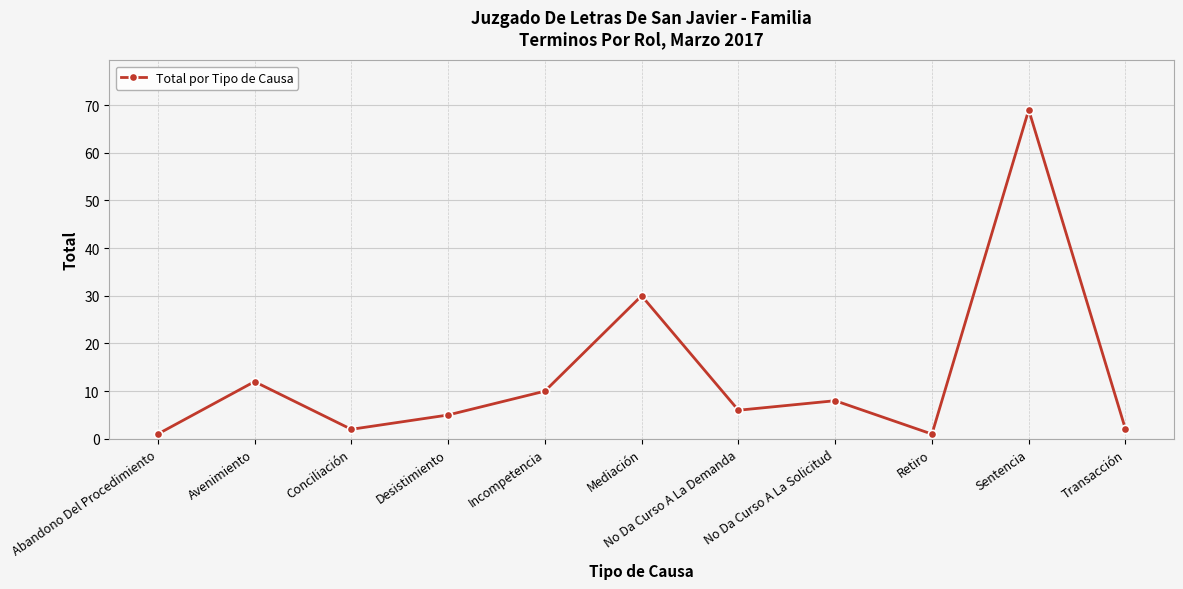

Reading left to right, extract all data points from this chart.

Abandono Del Procedimiento=1	Avenimiento=12	Conciliación=2	Desistimiento=5	Incompetencia=10	Mediación=30	No Da Curso A La Demanda=6	No Da Curso A La Solicitud=8	Retiro=1	Sentencia=69	Transacción=2